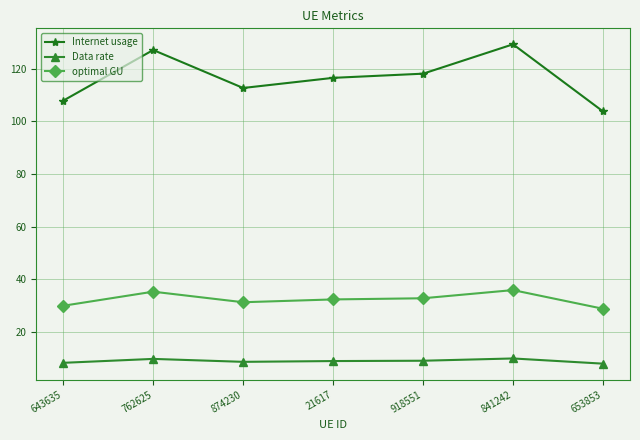

The Data rate series shows 9.0 at 21617. True or false?

True